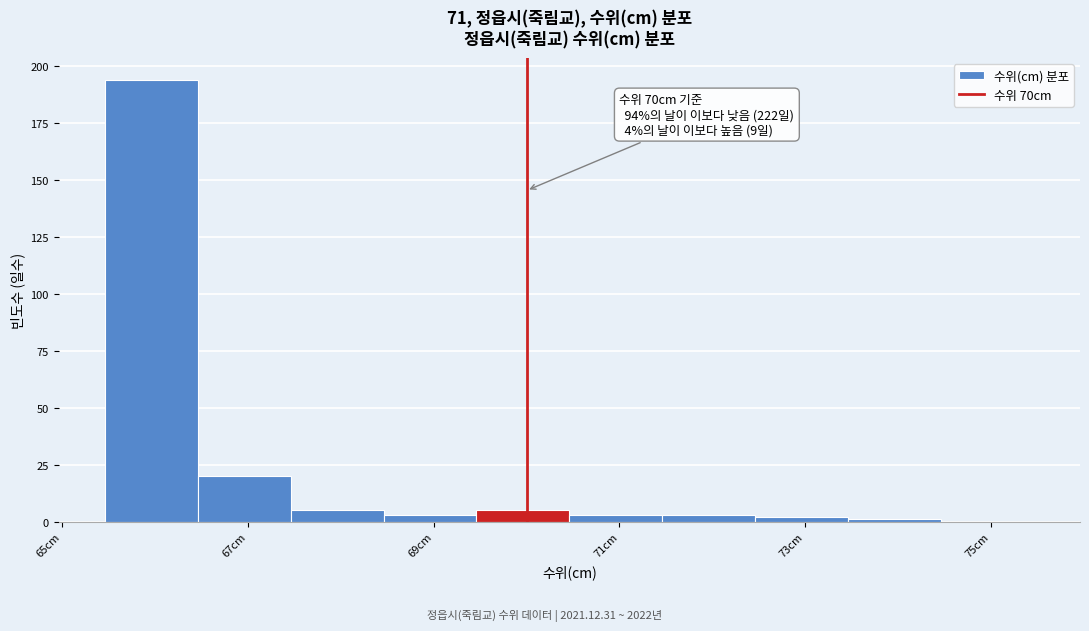

Over which range of the x-axis is the bar tallest?

65.46 to 66.46